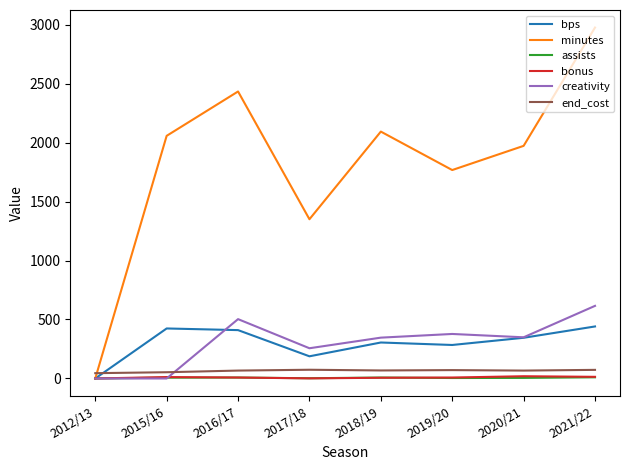

What is the greatest value displayed?

2975.0